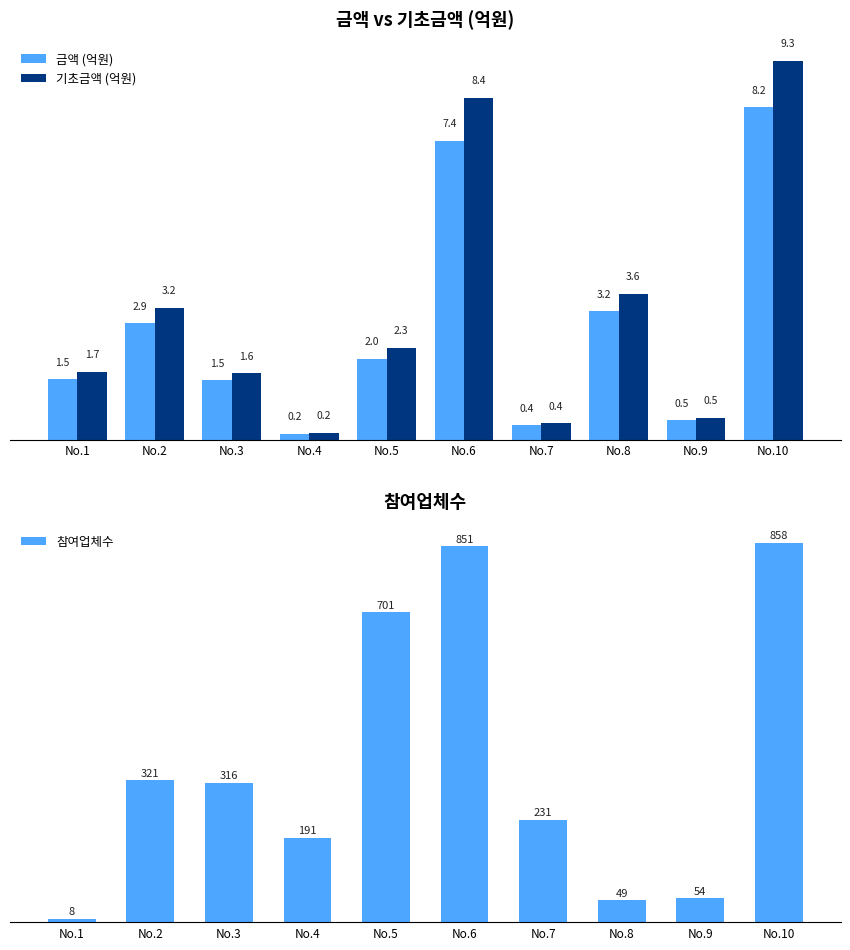

At how many categories does at least one series exceed 596?

3